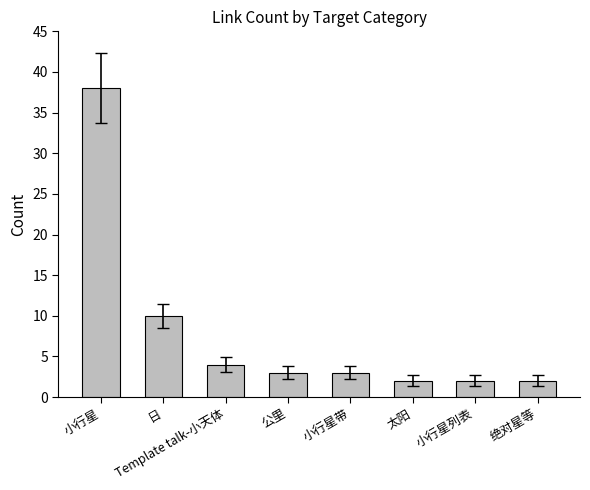

Count the number of categories in the chart.

8